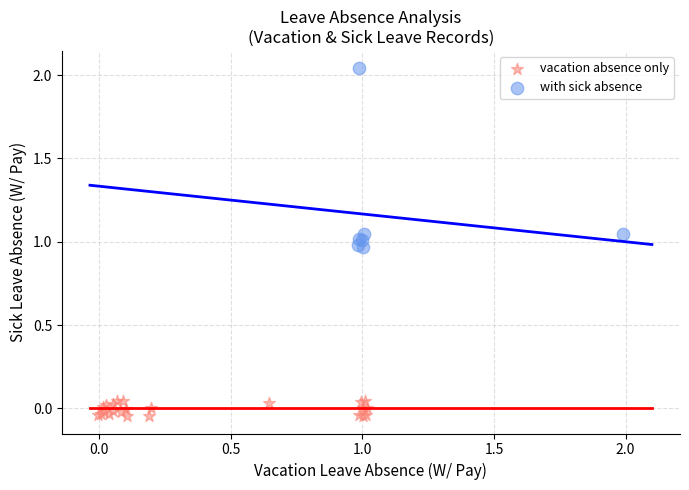

Which series contains the highest Y value?

with sick absence